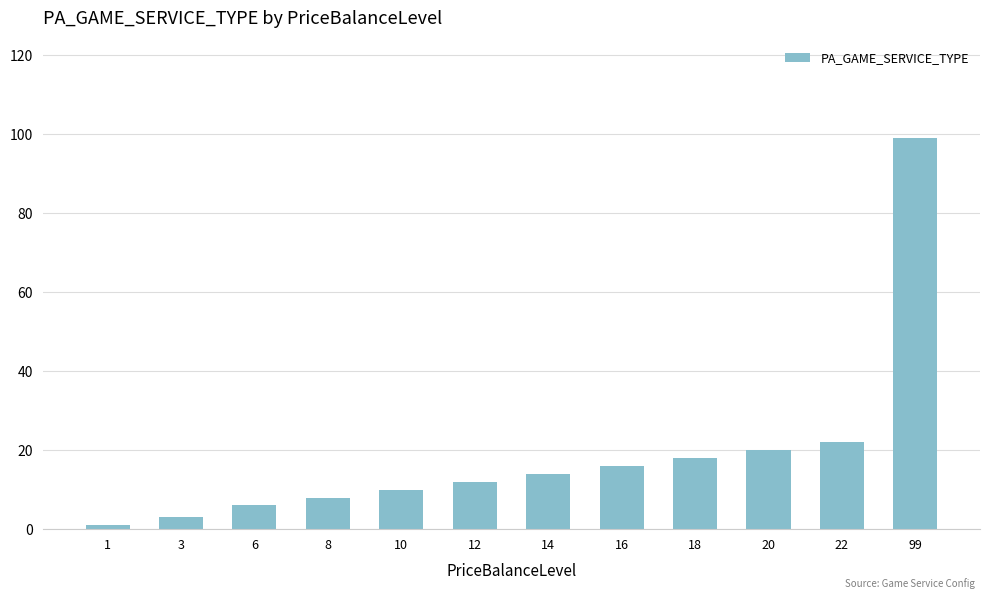

What is the maximum value shown in the chart?

99